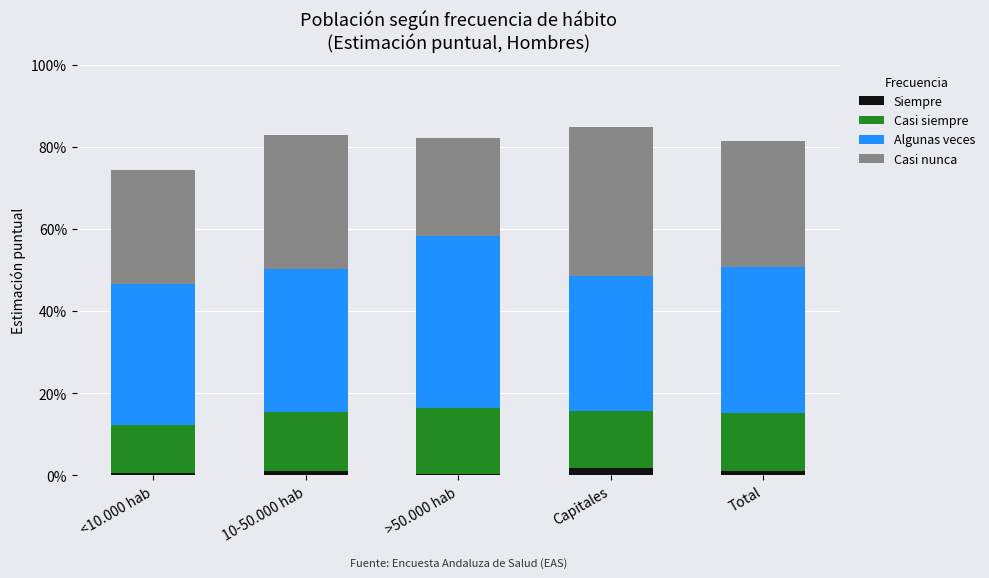

What are all the series names shown in the legend?

Siempre, Casi siempre, Algunas veces, Casi nunca